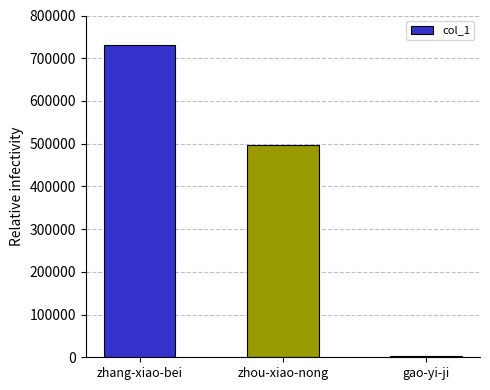

Approximately how many times larger is the value at zhou-xiao-nong compared to zhang-xiao-bei?

0.7